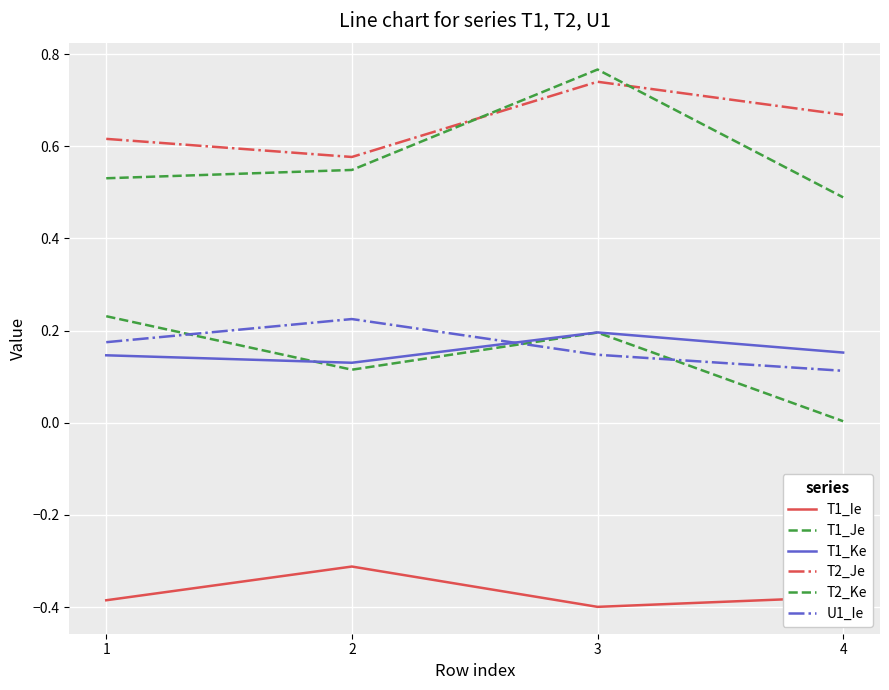

Does the chart have visible grid lines?

Yes